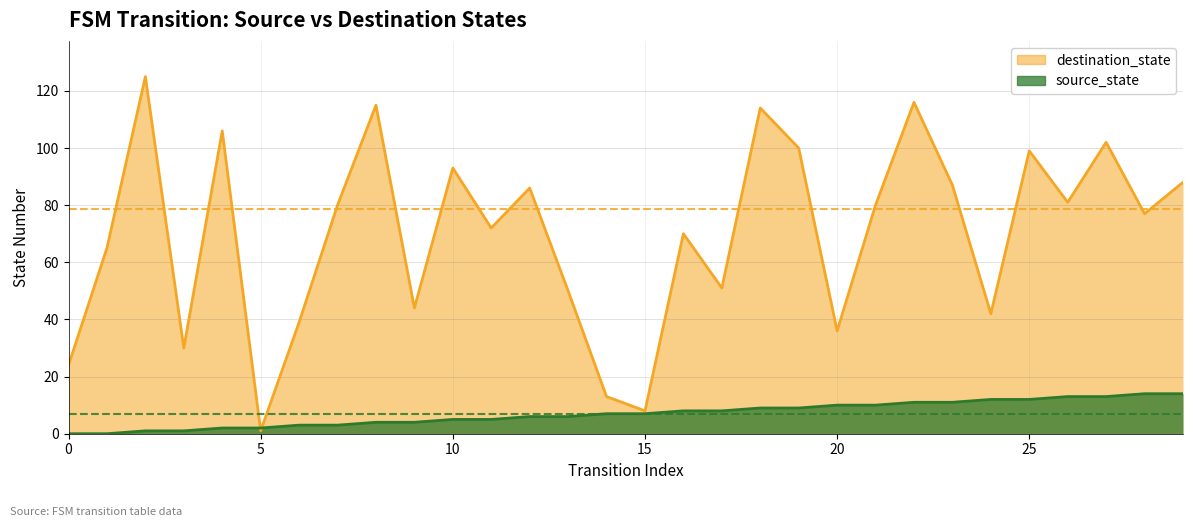

The value of source_state at 4 is 1. True or false?

False